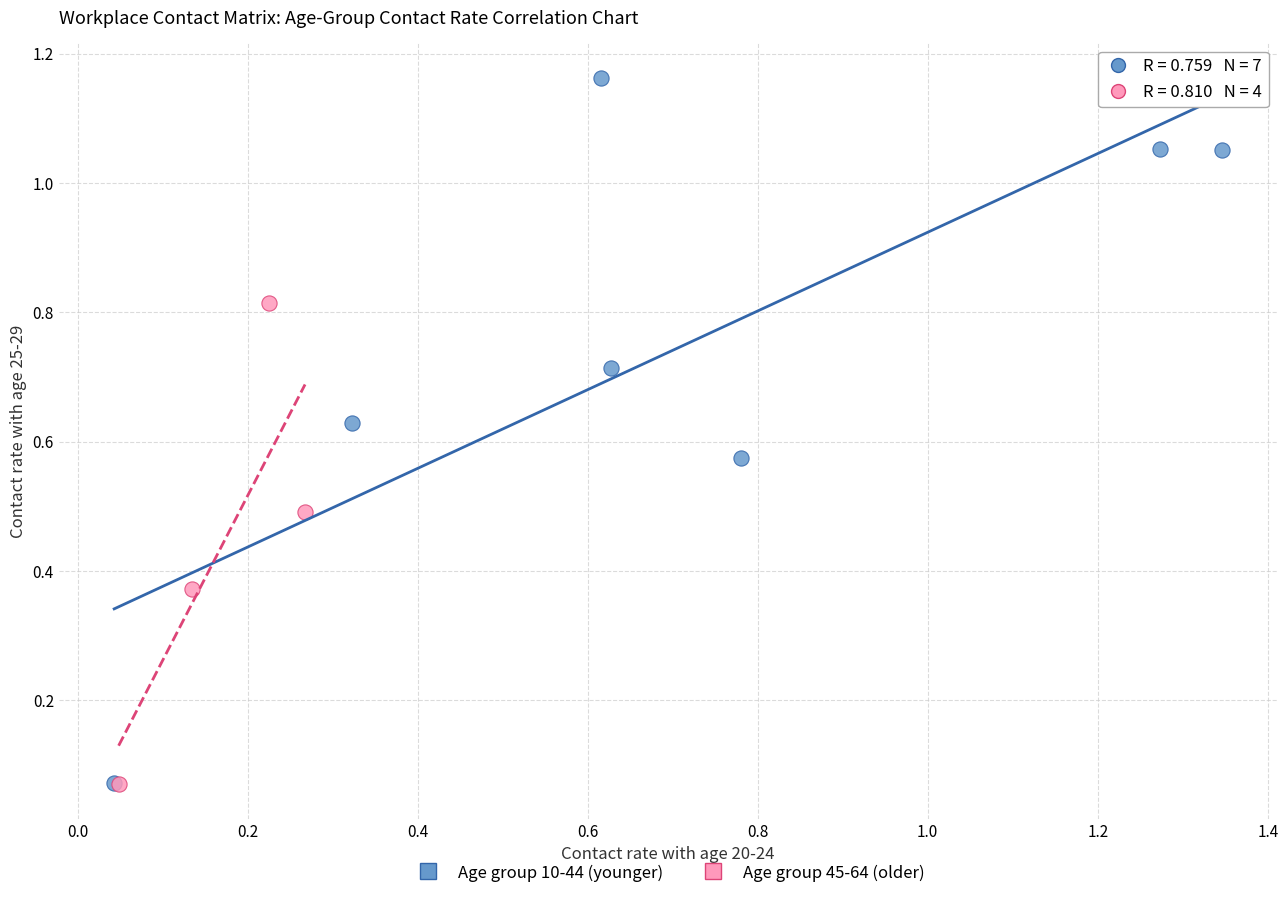

Which series has the widest spread of Y values?

Age group 10-44 (younger)